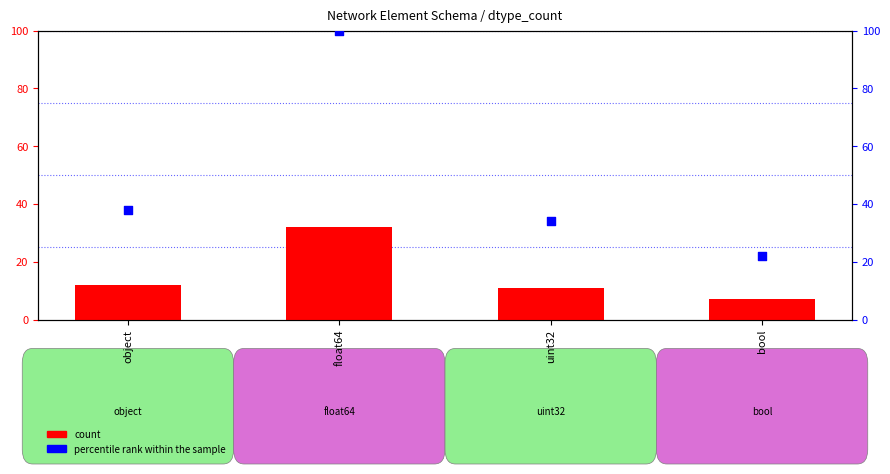

Which series has the largest total across all categories?

percentile rank within the sample